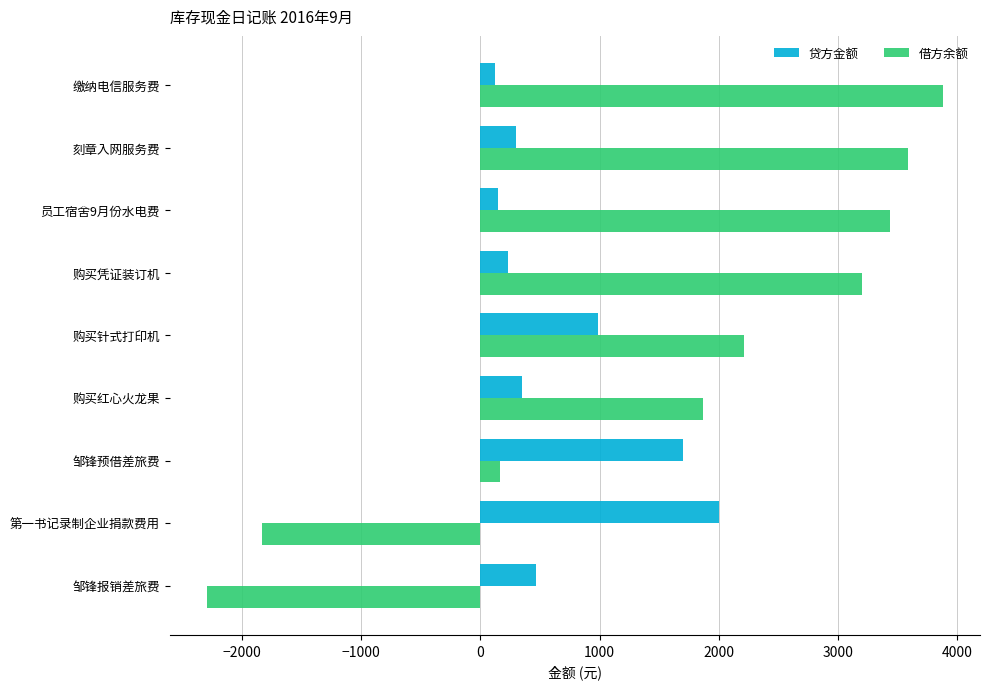

Where is 贷方金额 nearest to the value 1060?

购买针式打印机